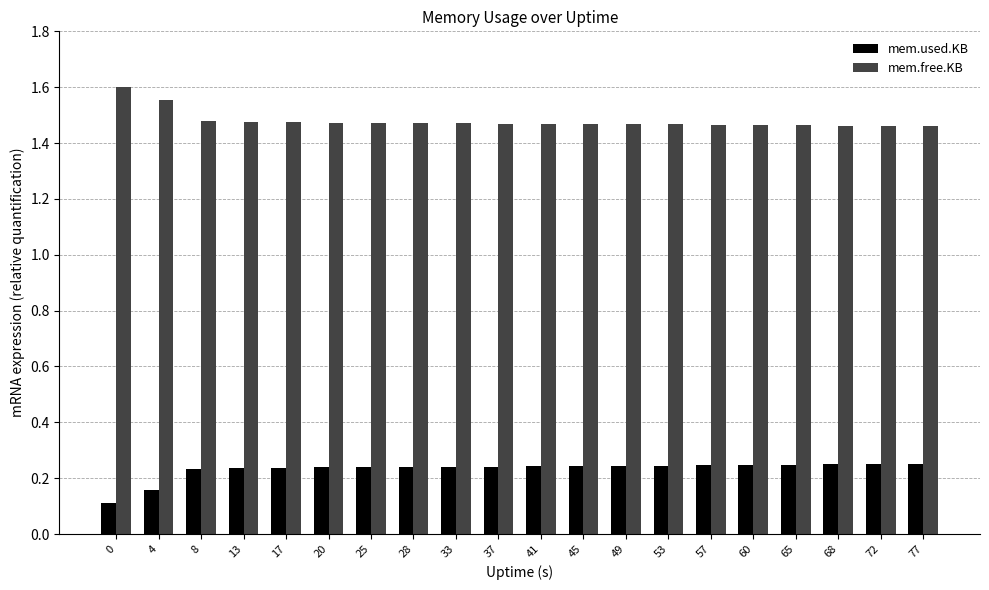

What is the spread (max minus min) of values at 57?

1.2